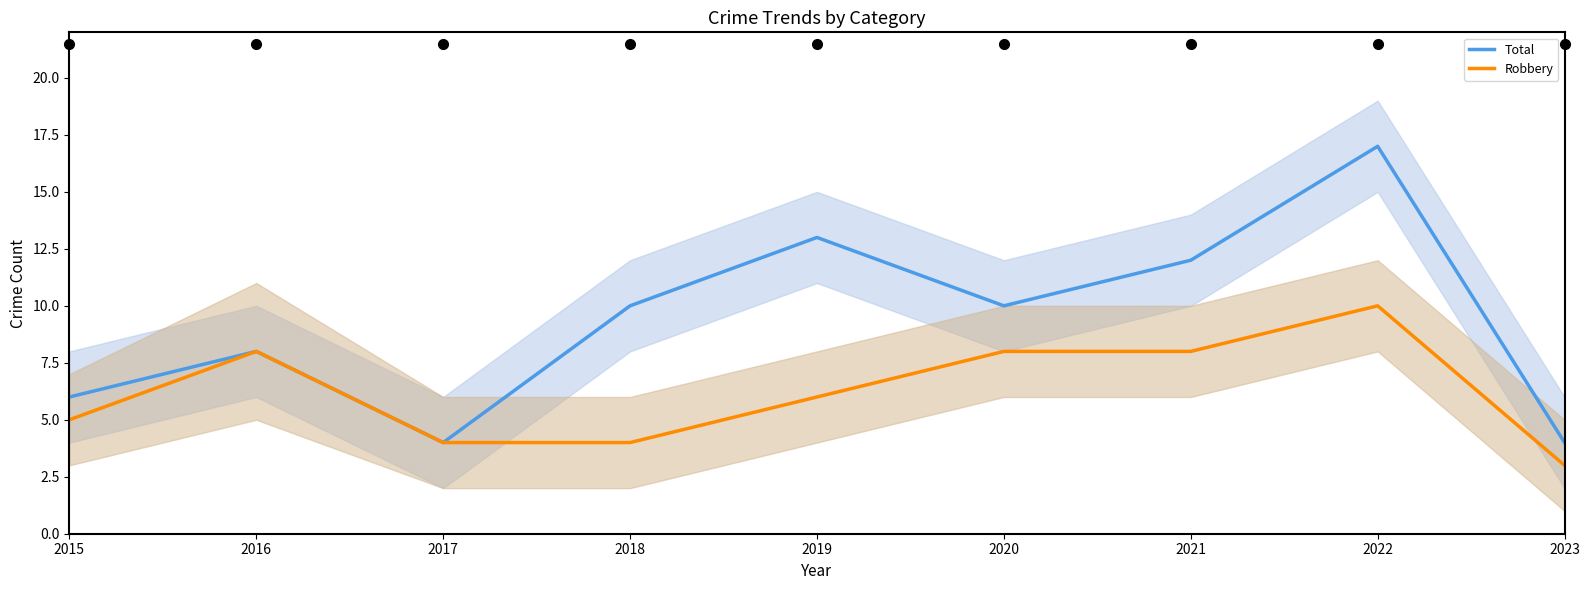

The value of Total at 2015 is 6. True or false?

True